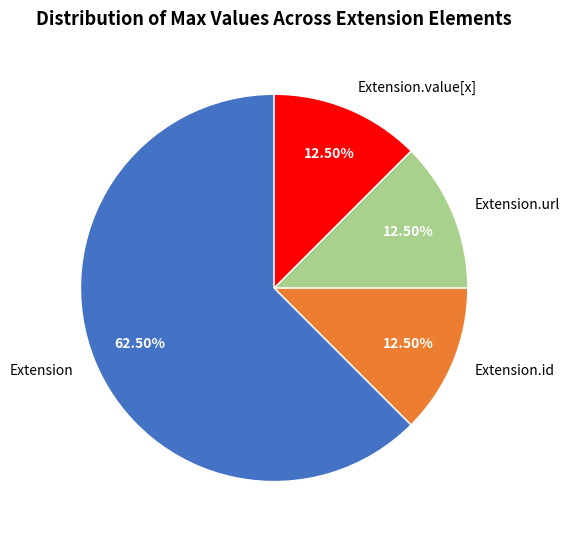

Which category has the biggest portion of the pie?

Extension